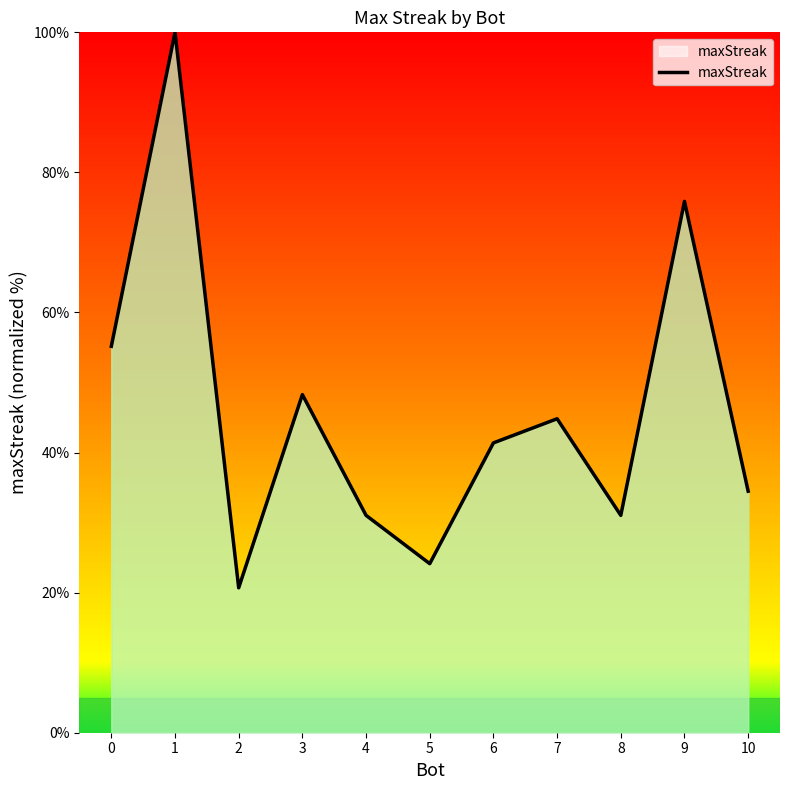

At which category does the data reach its first local valley?

2